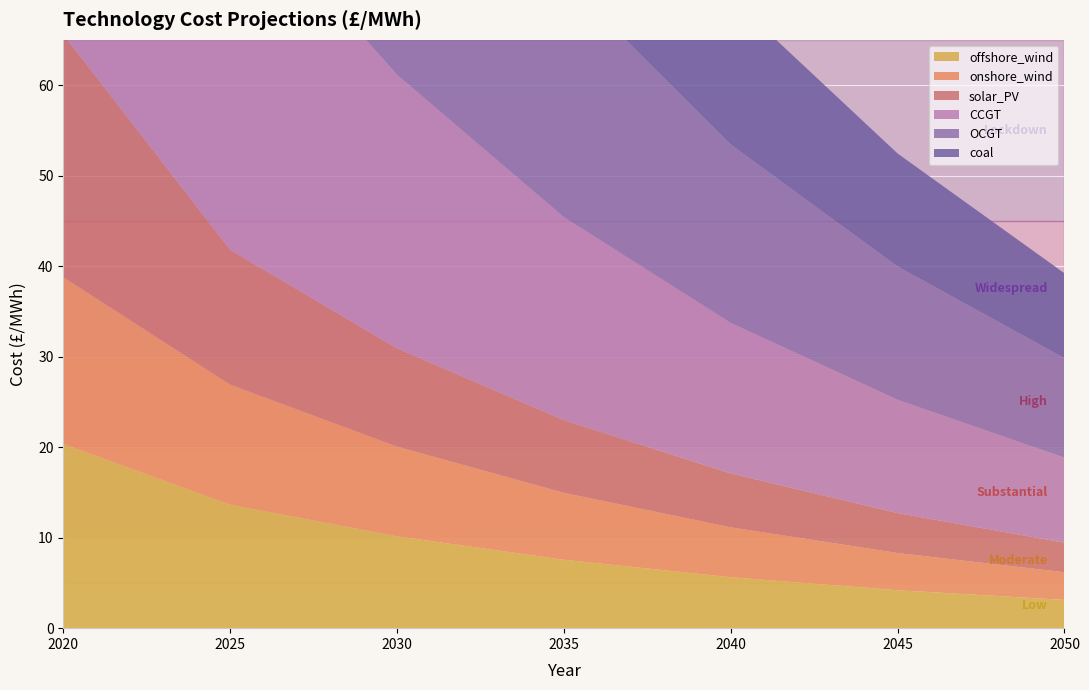

Reading left to right, transcribe all the data shown in this chart.

offshore_wind: 20.4	13.6	10.2	7.6	5.6	4.2	3.1
onshore_wind: 18.4	13.3	9.9	7.4	5.5	4.1	3.1
solar_PV: 26.8	14.9	10.9	8.0	6.0	4.4	3.3
CCGT: 42.9	40.1	30.2	22.4	16.6	12.5	9.4
OCGT: 56.6	44.4	35.3	26.4	19.7	14.7	11.0
coal: 49.4	38.4	29.1	21.8	16.3	12.5	9.4